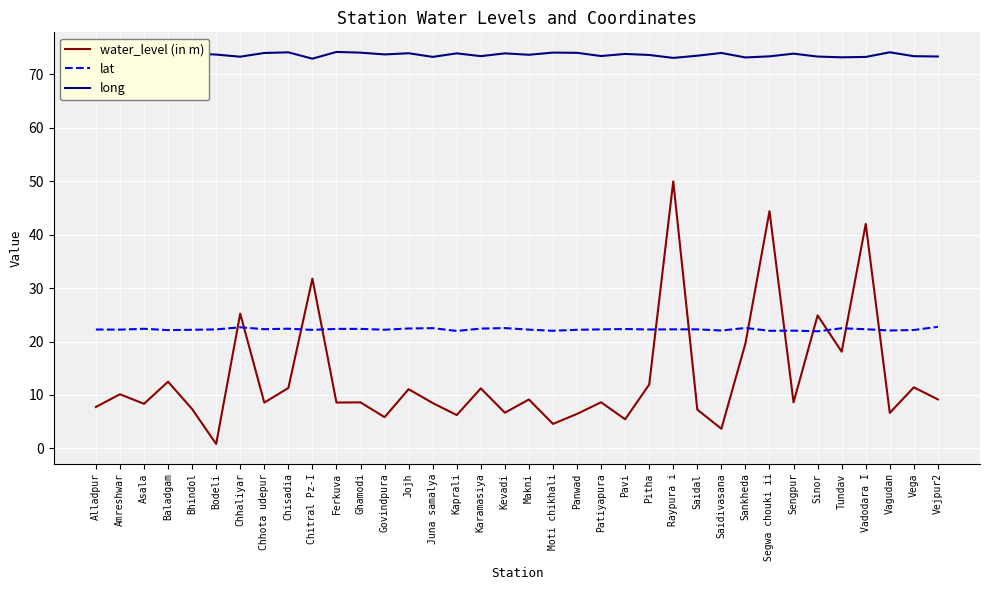

What is the sum of all water_level (in m) values?

482.5